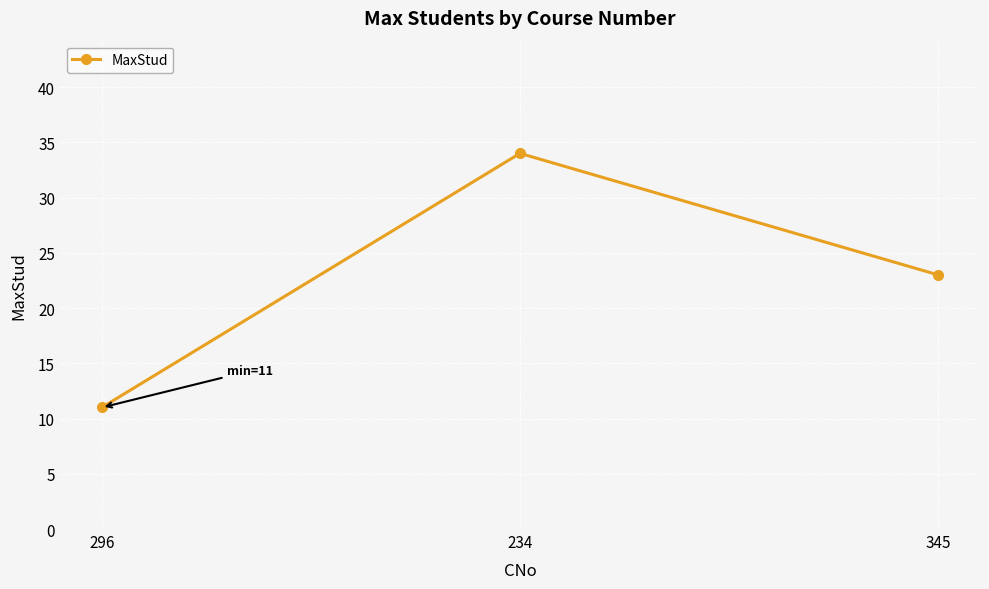

Reading left to right, extract all data points from this chart.

296=11	234=34	345=23